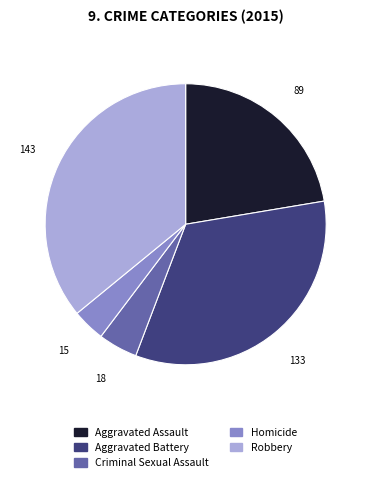

Do Robbery and Aggravated Assault together represent more than half of the pie?

Yes